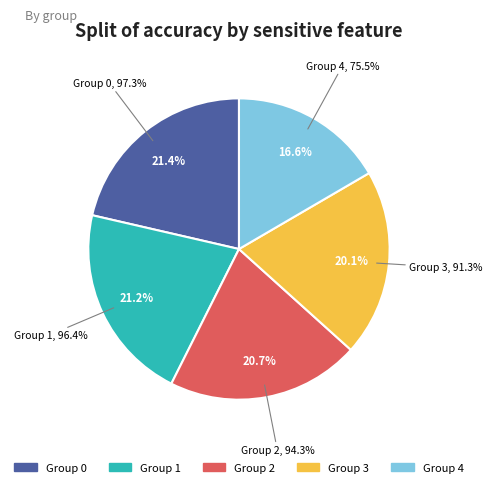

Is it true that 0 is 21% of the pie?

True